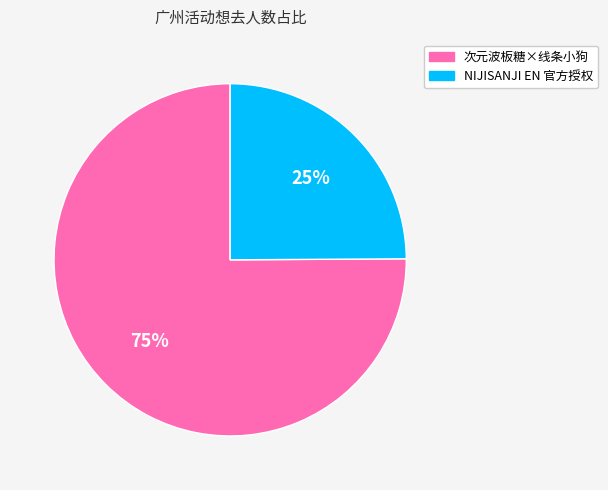

Combined, do NIJISANJI EN 官方授权 and 次元波板糖×线条小狗 account for over 50%?

Yes